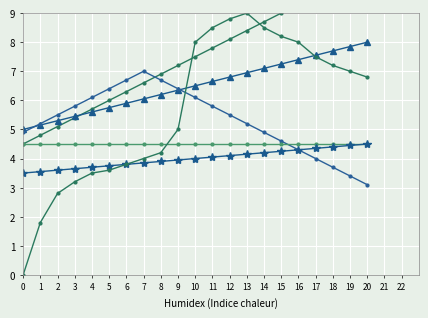

True or false: Cumulative and Grade cross at least once.

False